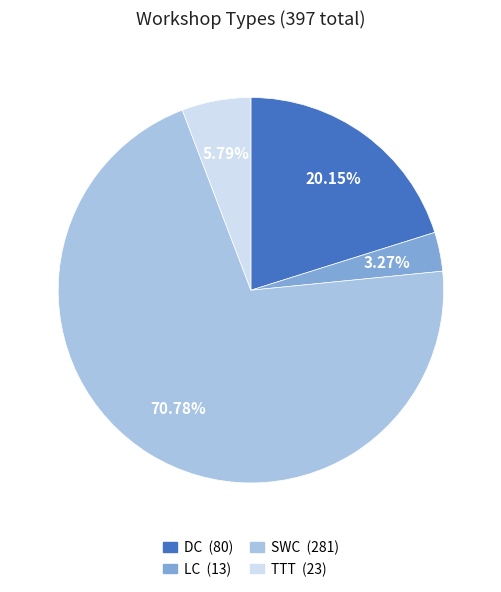

Which category has the biggest portion of the pie?

SWC